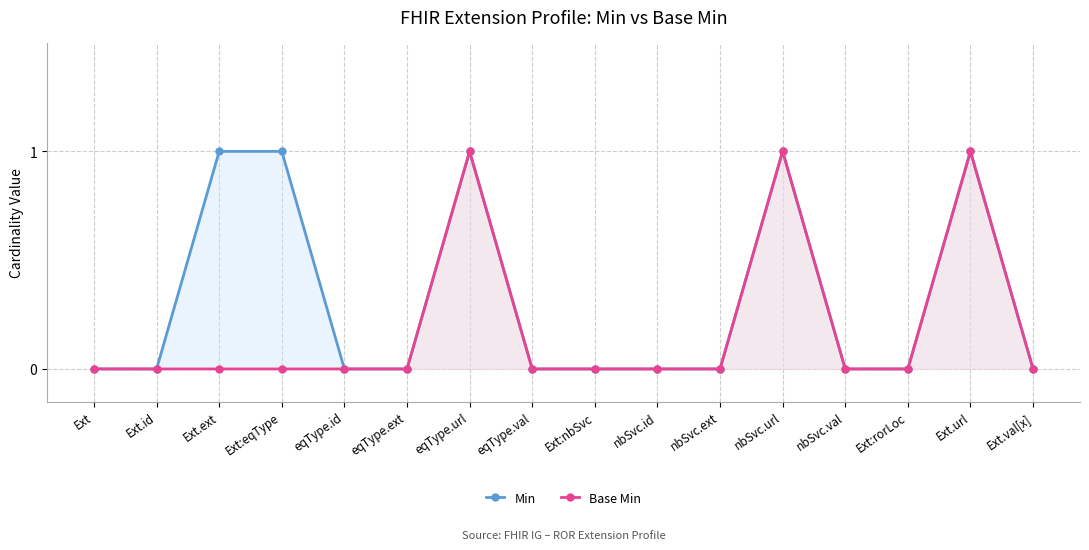

At nbSvc.url, list the series in order from smallest to largest.

Min, Base Min